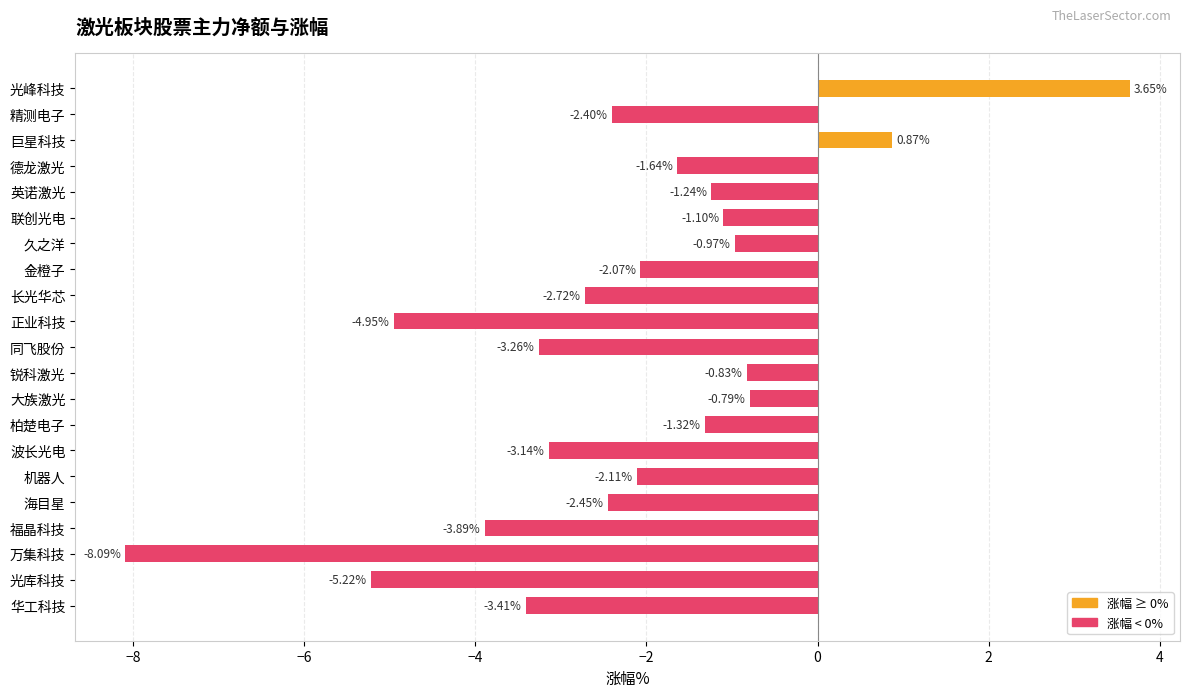

What is the change in value from 福晶科技 to 万集科技?

-4.2